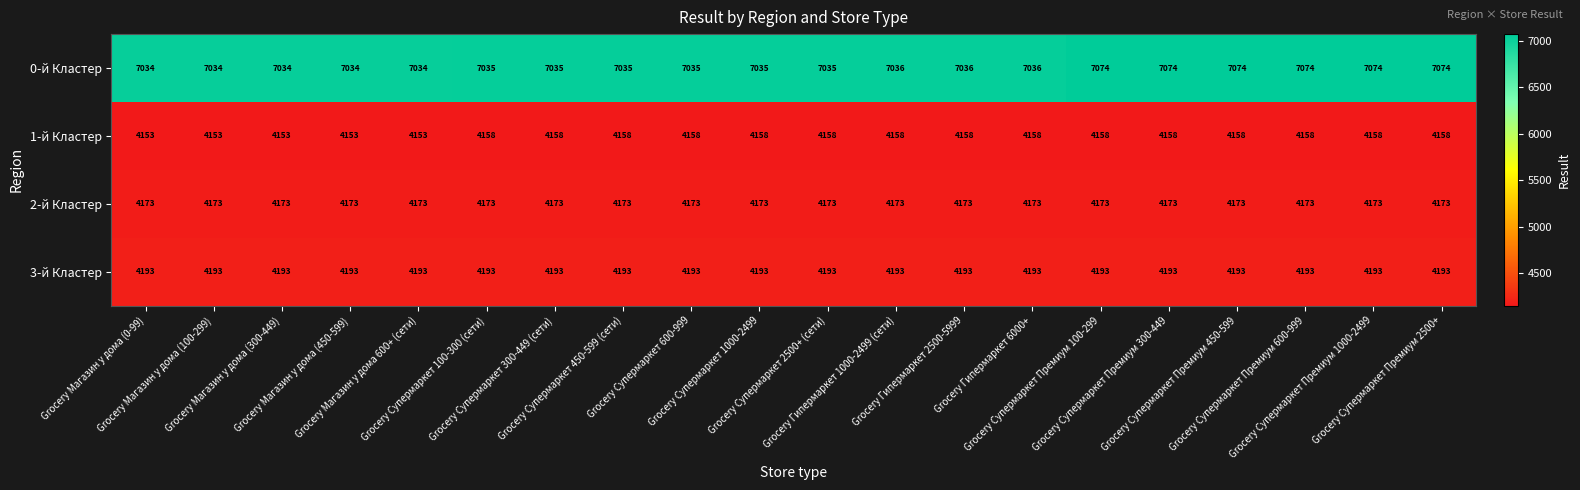

What is the total value across all series at Grocery Магазин у дома 600+ (сети)?

19553